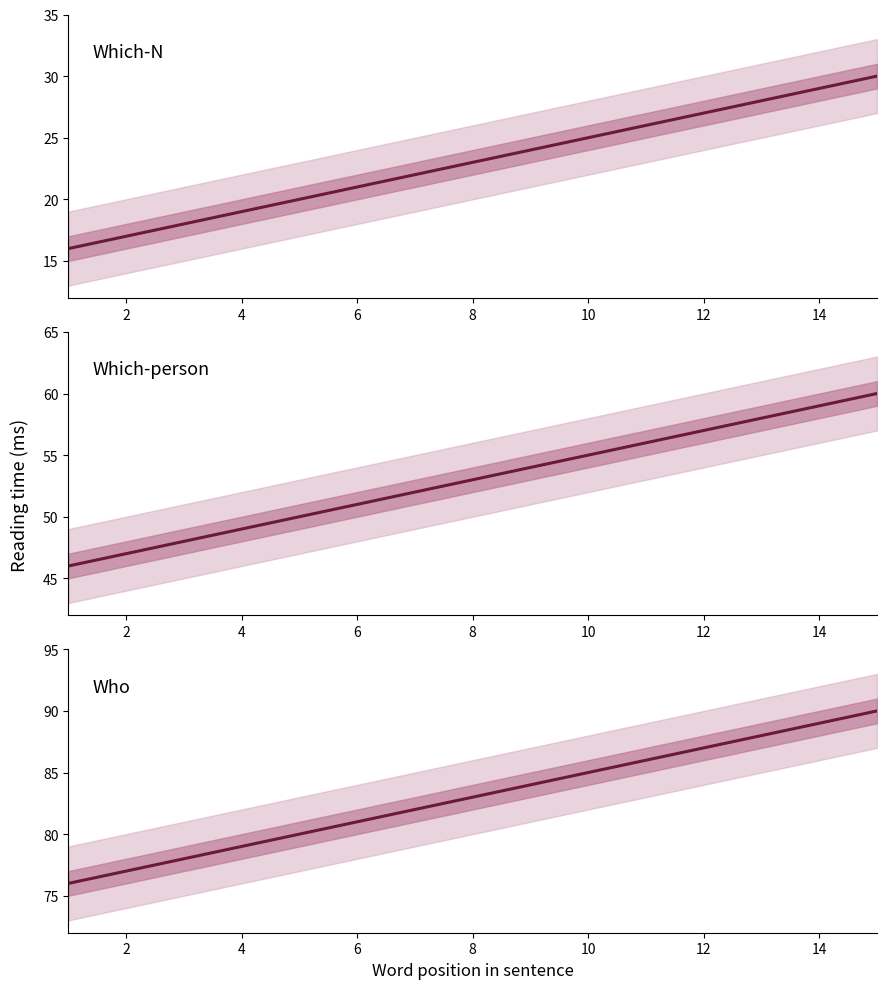

Does the chart have visible grid lines?

No